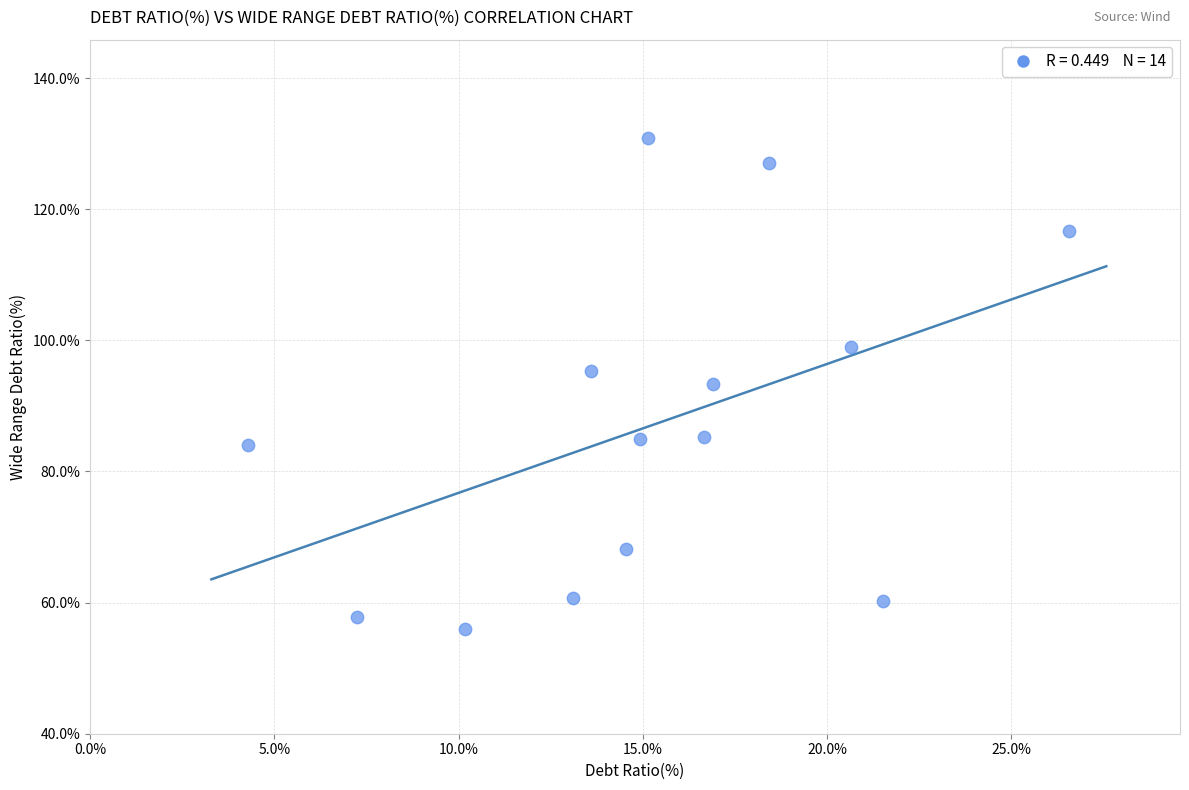

What is the range of X values (max minus min)?

22.3